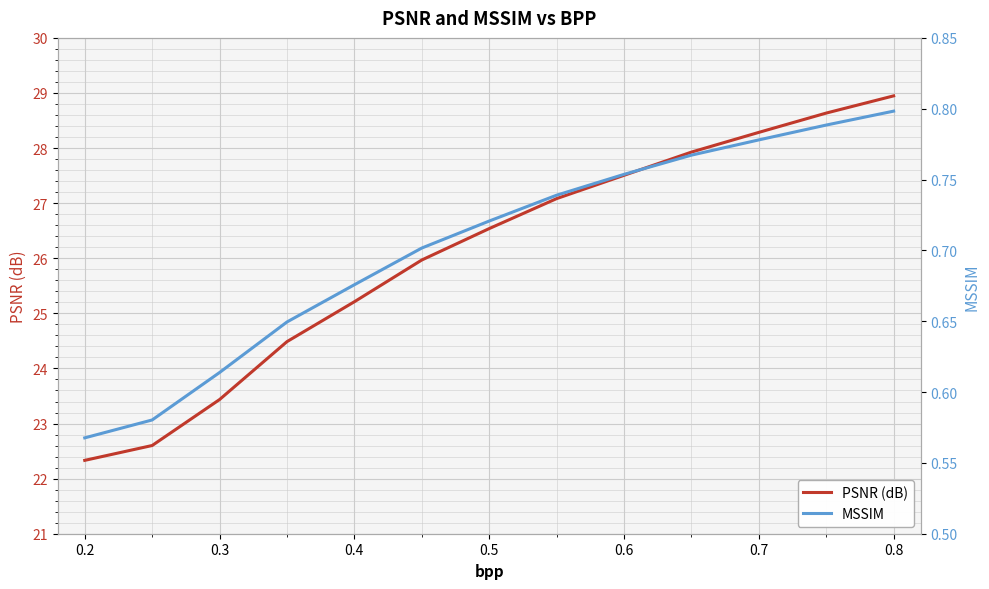

What is the sum of all PSNR (dB) values?

339.0